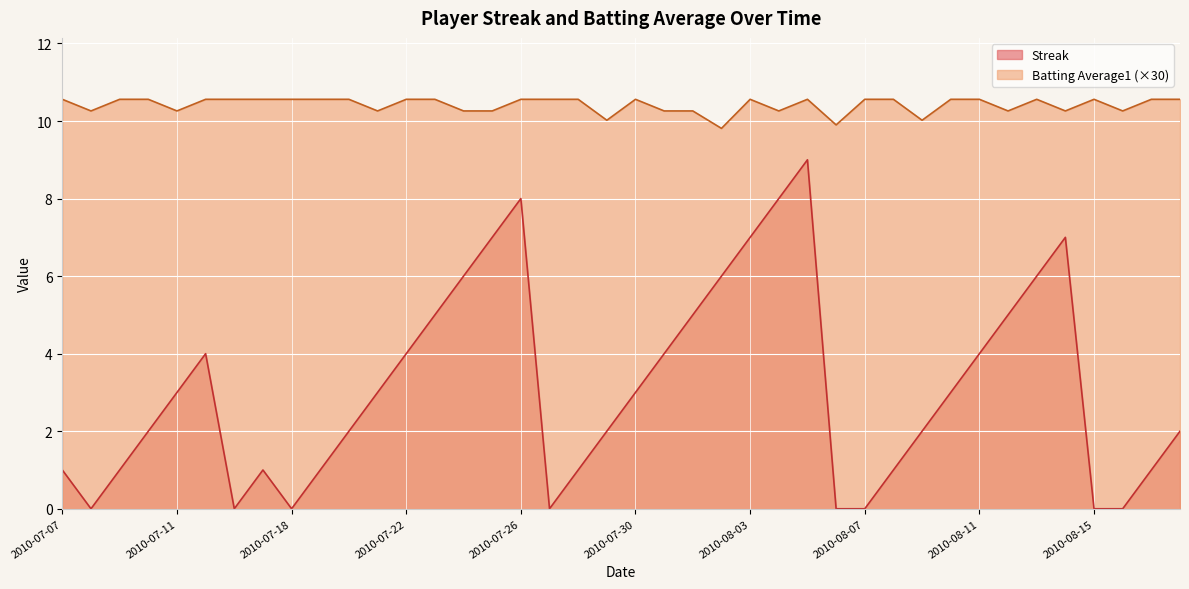

The value of Streak at 2010-07-23 is 5.0. True or false?

True